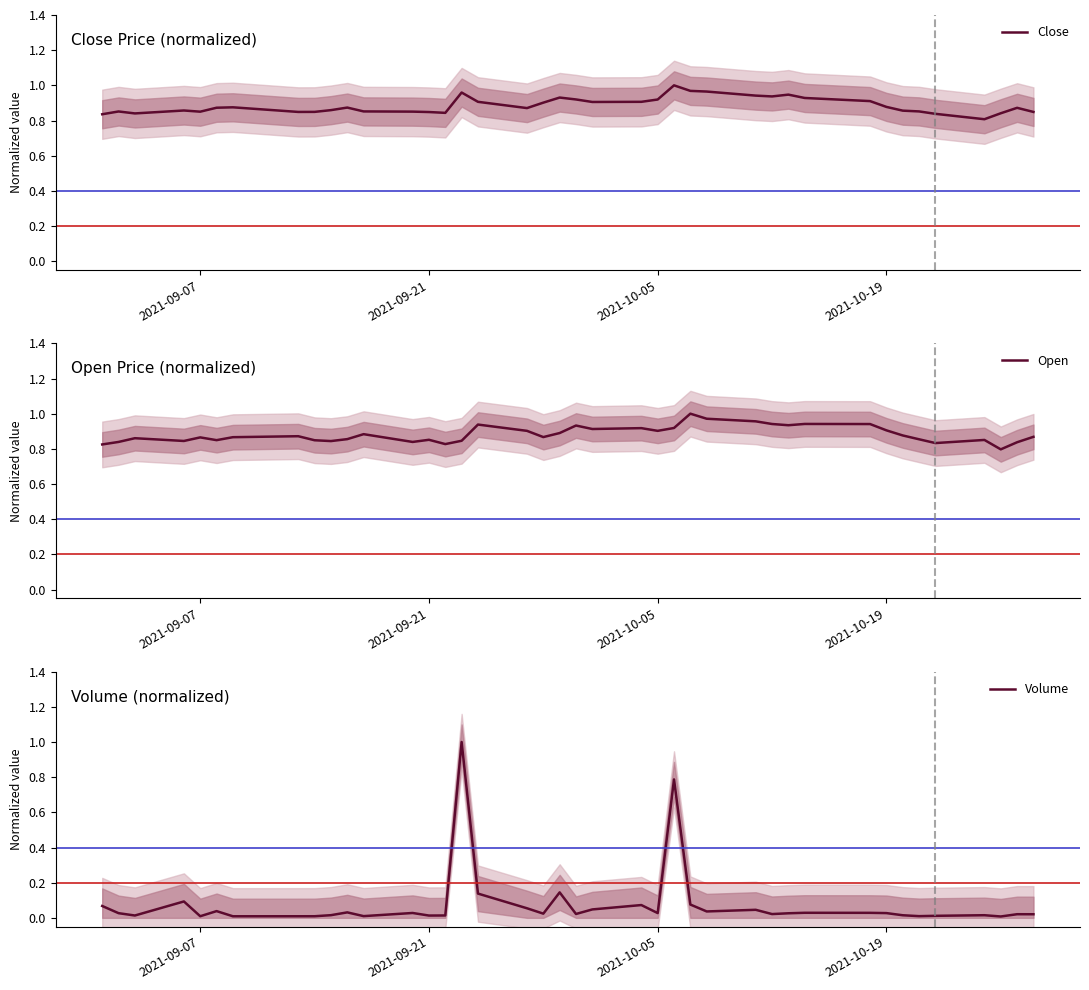

True or false: Volume has more than 2 points higher than both neighbors.

True